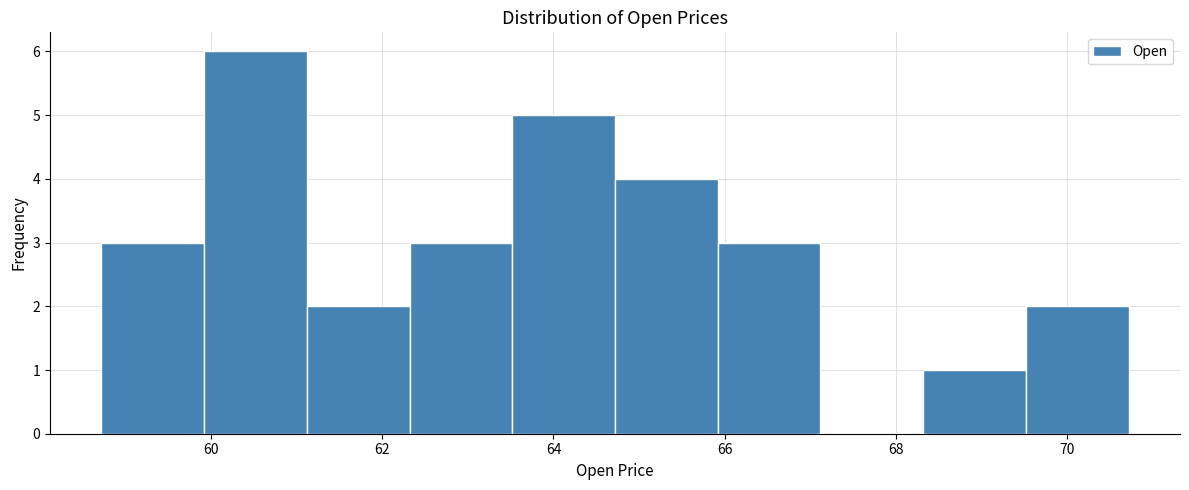

Reading left to right, transcribe this chart: for each bar, give the range it covers on the x-axis and its height. Neither the bar edges nor the heights are printed on the chart, so give them approximately, as read against the axes.

58.8 to 60.0: 3
60.0 to 61.2: 6
61.2 to 62.4: 2
62.4 to 63.6: 3
63.6 to 64.8: 5
64.8 to 66.0: 4
66.0 to 67.2: 3
67.2 to 68.4: 0
68.4 to 69.6: 1
69.6 to 70.8: 2